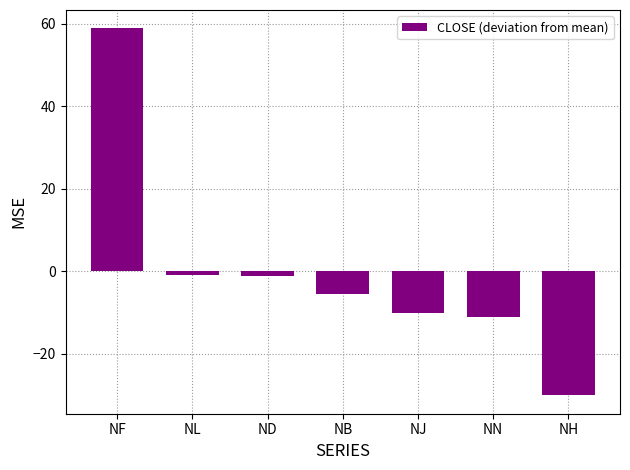

Which label corresponds to the largest value in the chart?

NF